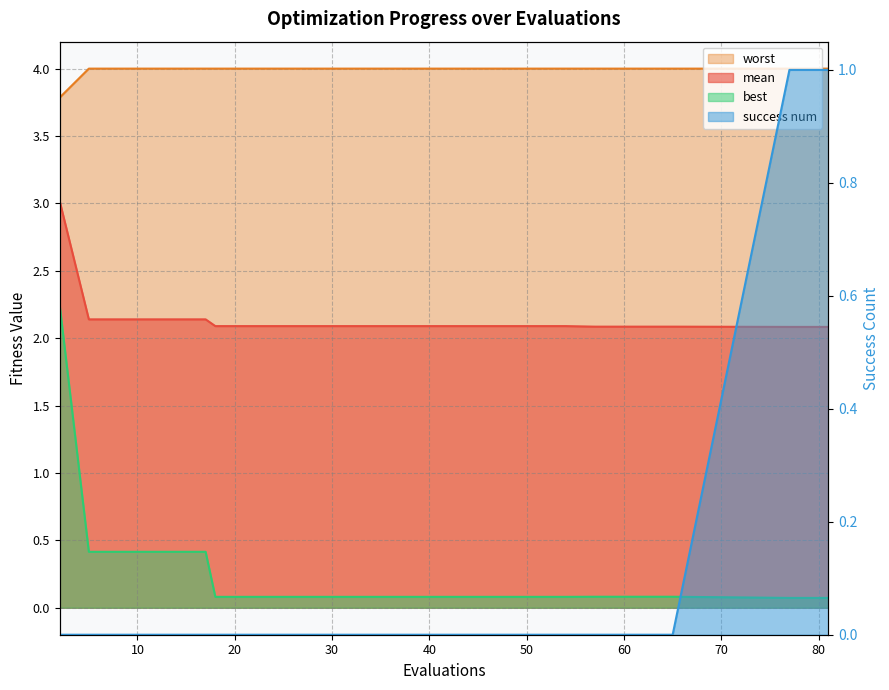

The worst series shows 5.7 at 34. True or false?

False